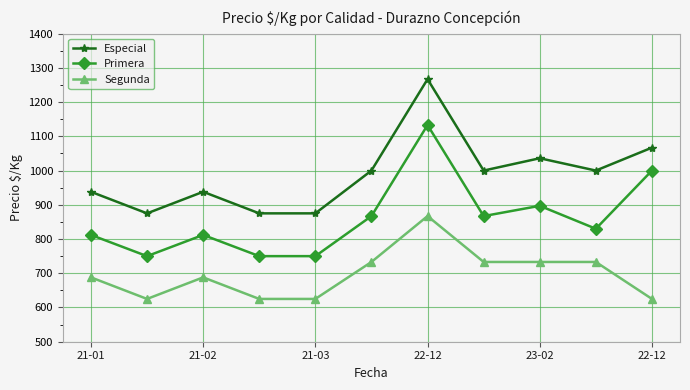

Reading right to left, list all the values displayed in this chart.

Especial: 1067	1000	1036	1000	1267	1000	875	875	938	875	938
Primera: 1000	830	897	867	1133	867	750	750	812	750	812
Segunda: 625	733	733	733	867	733	625	625	688	625	688